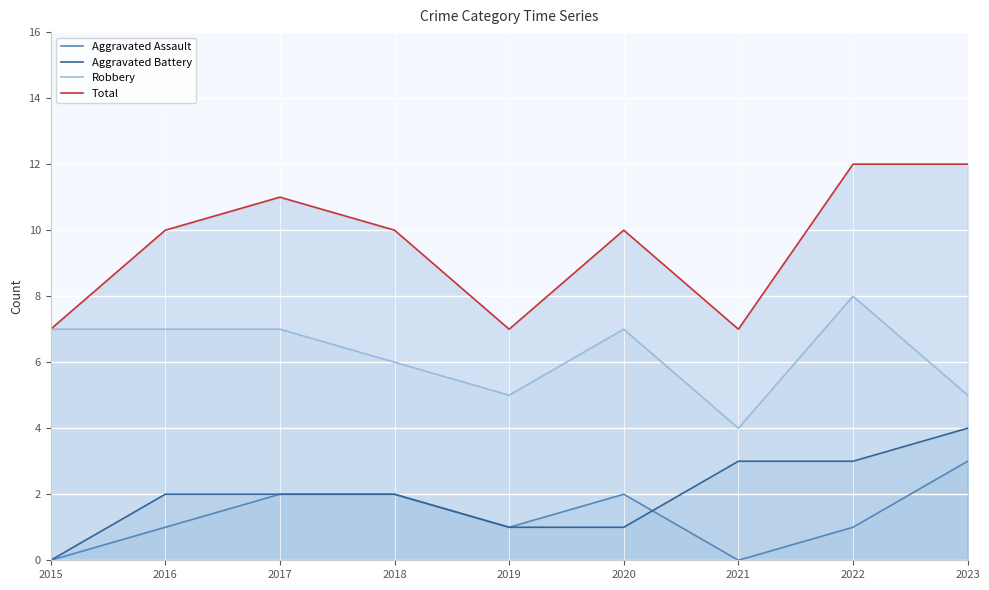

Rank the series by their maximum value, from lowest to highest.

Aggravated Assault, Aggravated Battery, Robbery, Total